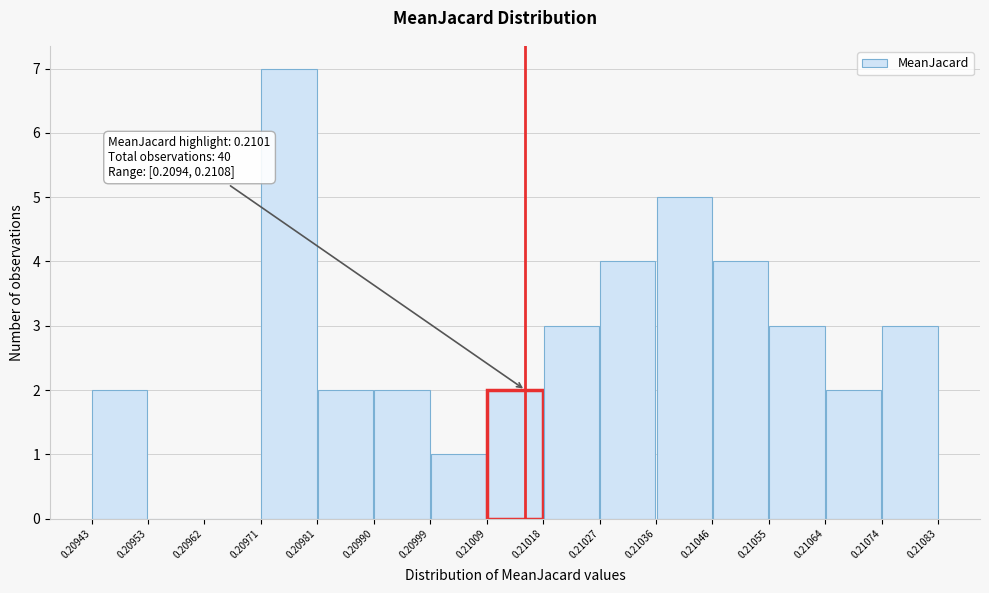

Over which range of the x-axis is the bar tallest?

0.20971 to 0.20981